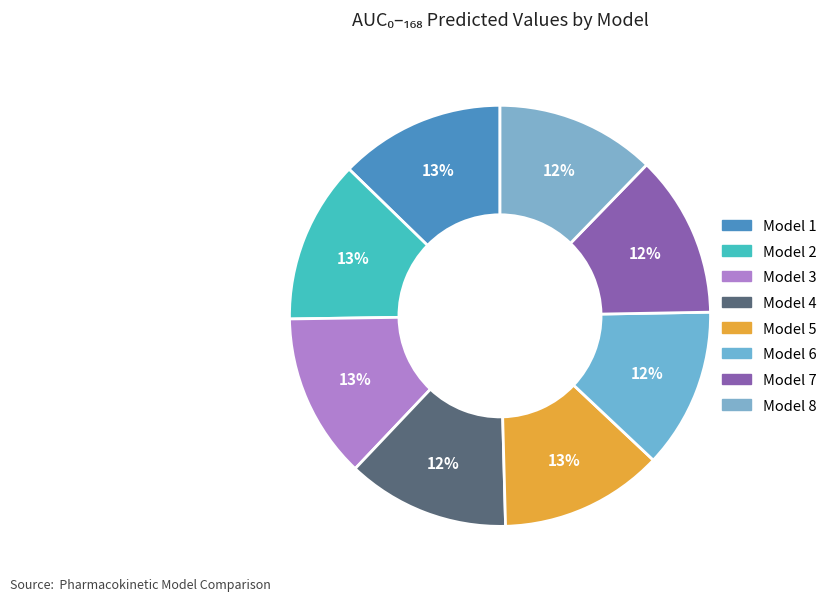

Rank the categories by value from lowest to highest.

Model 8, Model 6, Model 7, Model 4, Model 2, Model 5, Model 3, Model 1